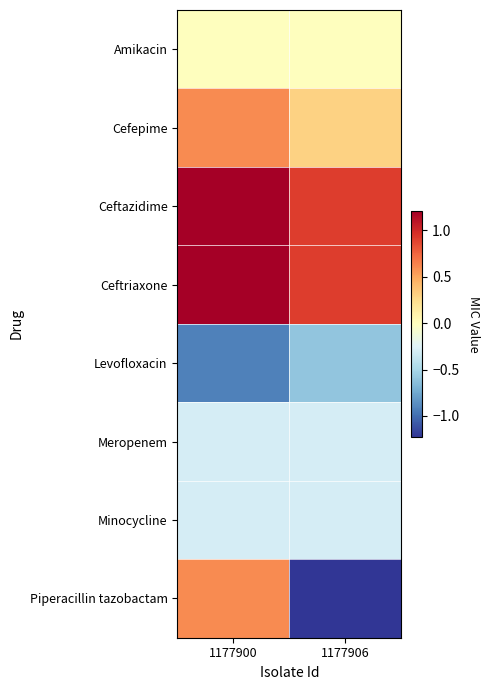

List the series in order of their peak value, lowest first.

Levofloxacin, Meropenem, Minocycline, Amikacin, Cefepime, Piperacillin tazobactam, Ceftazidime, Ceftriaxone